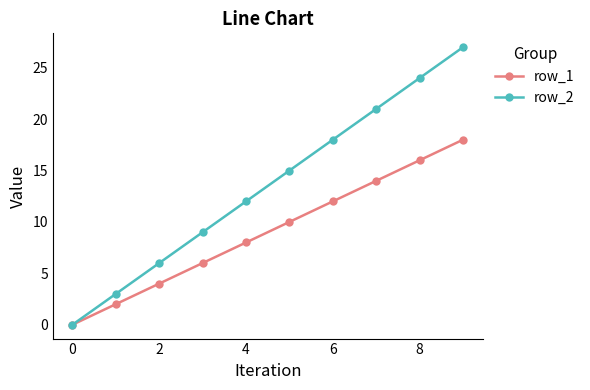

Rank the series by their average value, from lowest to highest.

row_1, row_2